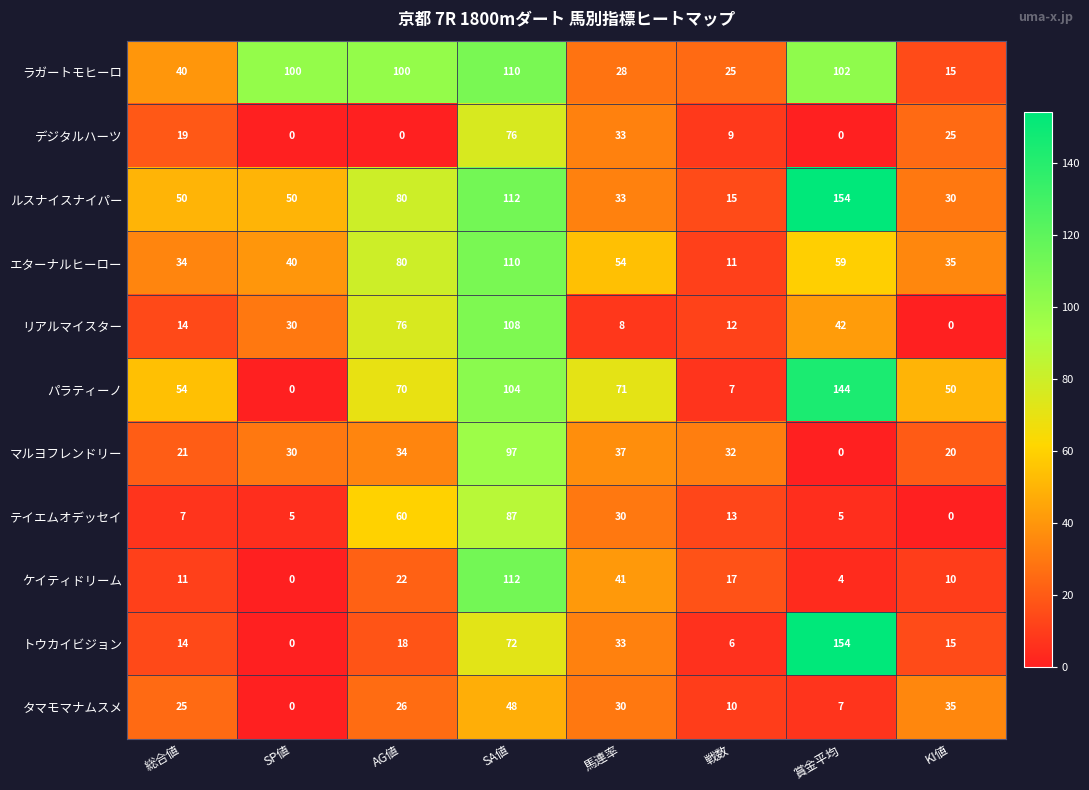

Where does the エターナルヒーロー series first go above 54?

AG値